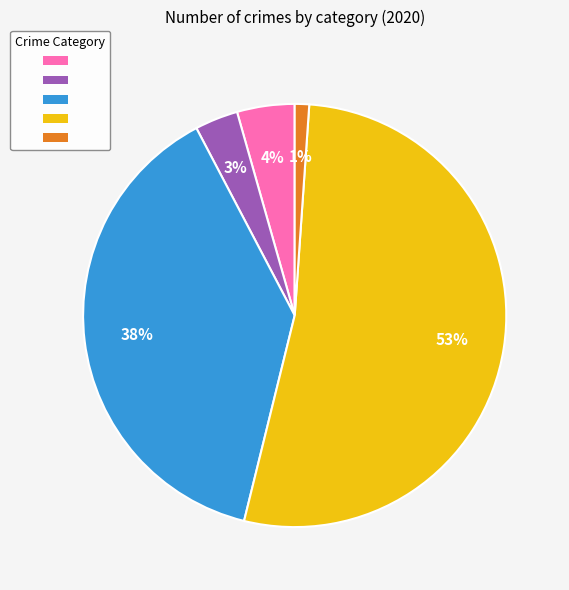

To the nearest percent, what is the average slice percentage?

20%